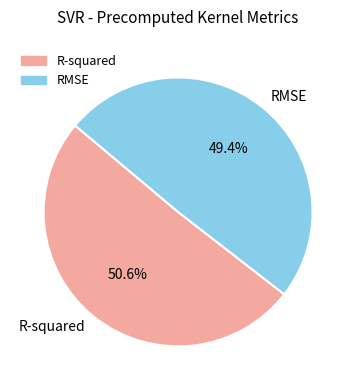

How many segments does this pie chart have?

2